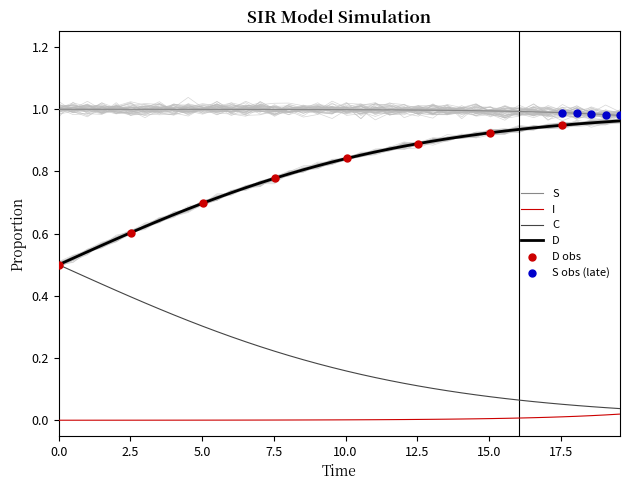

Is the value of D at 32 greater than the value of I at 32?

Yes